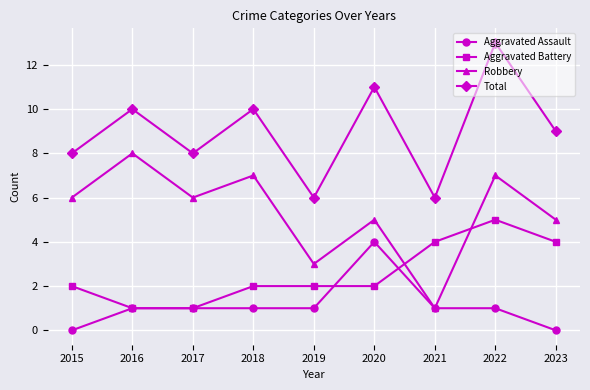

What is the value of the Aggravated Battery point at the 5th from the left?

2